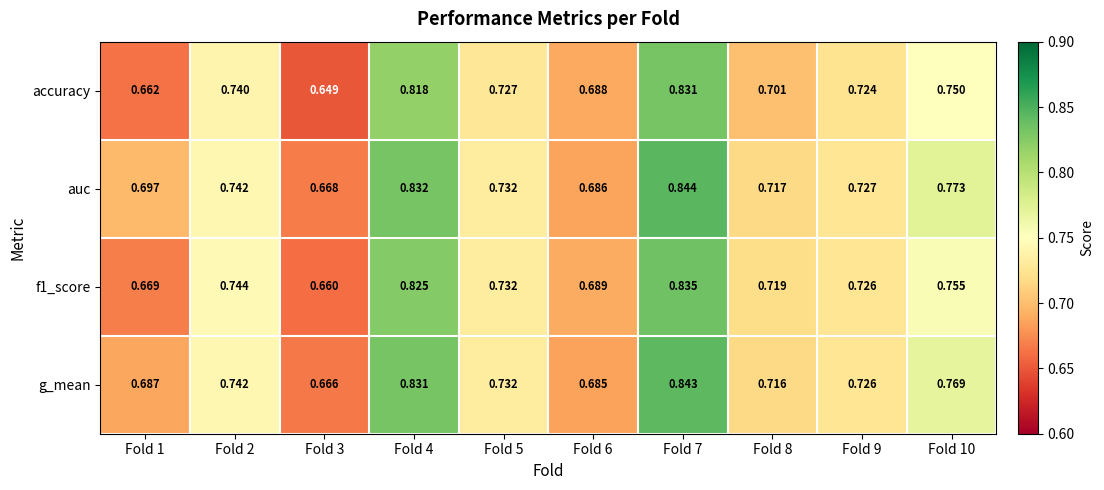

At which category does the chart reach its minimum across all series?

Fold 3